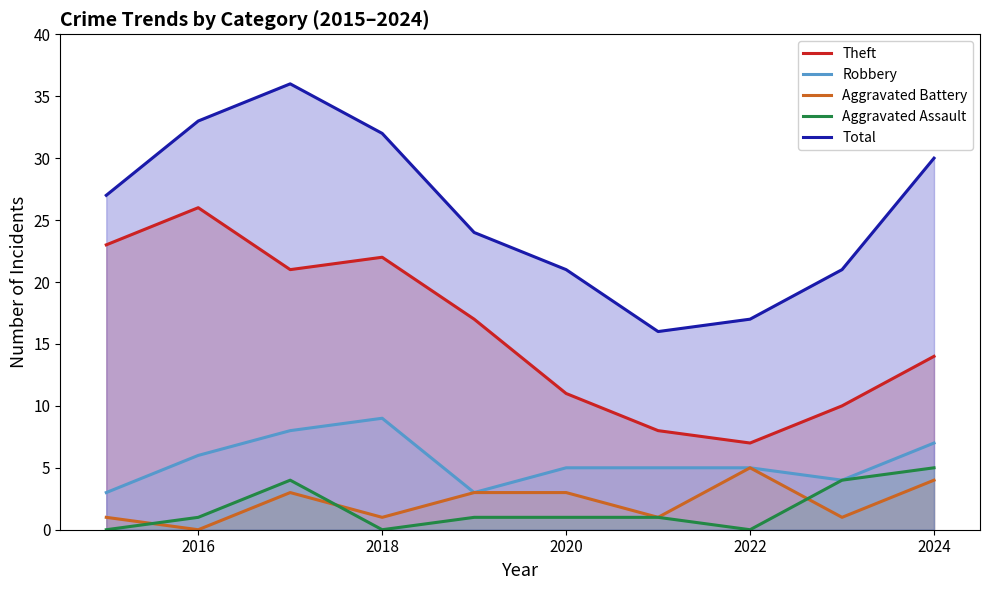

What is the maximum value for Aggravated Assault?

5